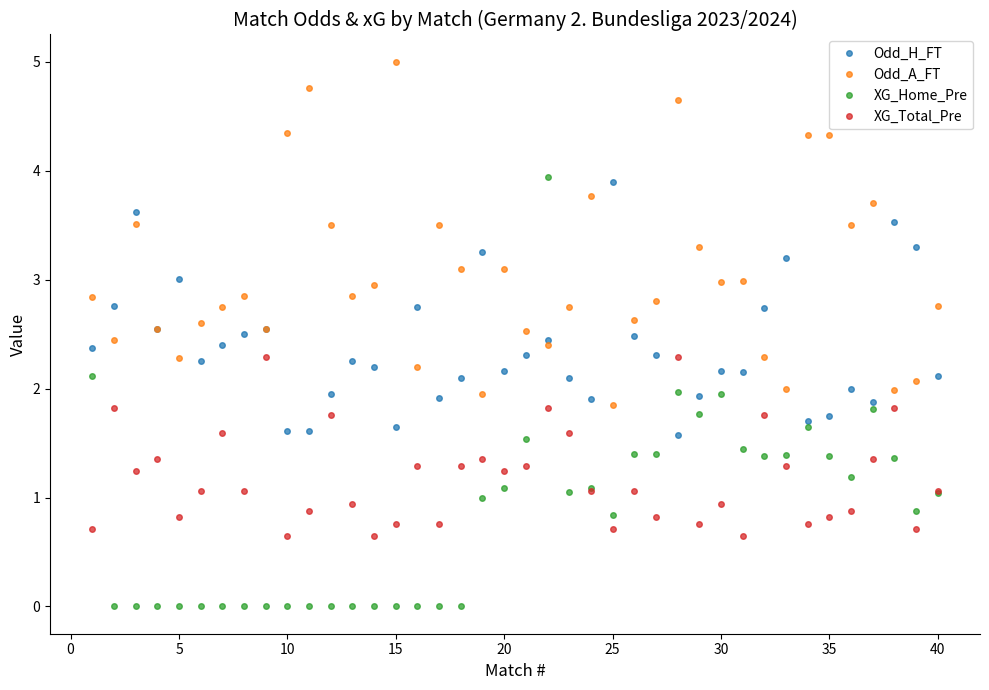

Which series has the largest total across all categories?

Odd_A_FT